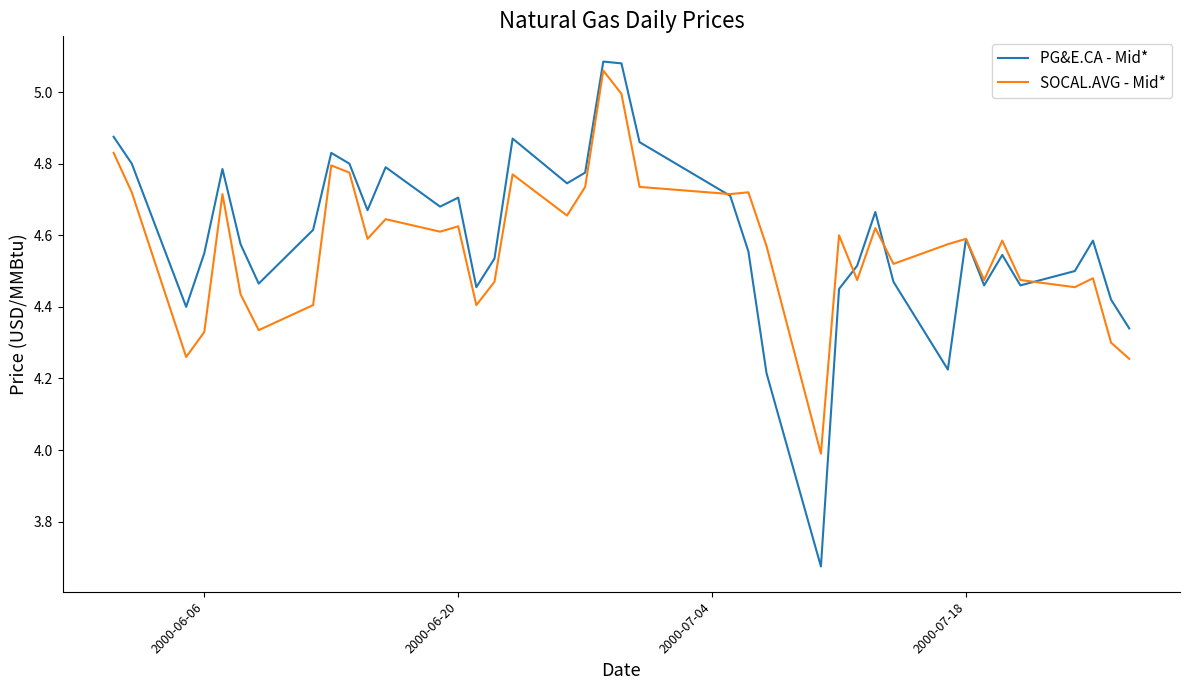

What is the minimum value for SOCAL.AVG - Mid*?

4.0